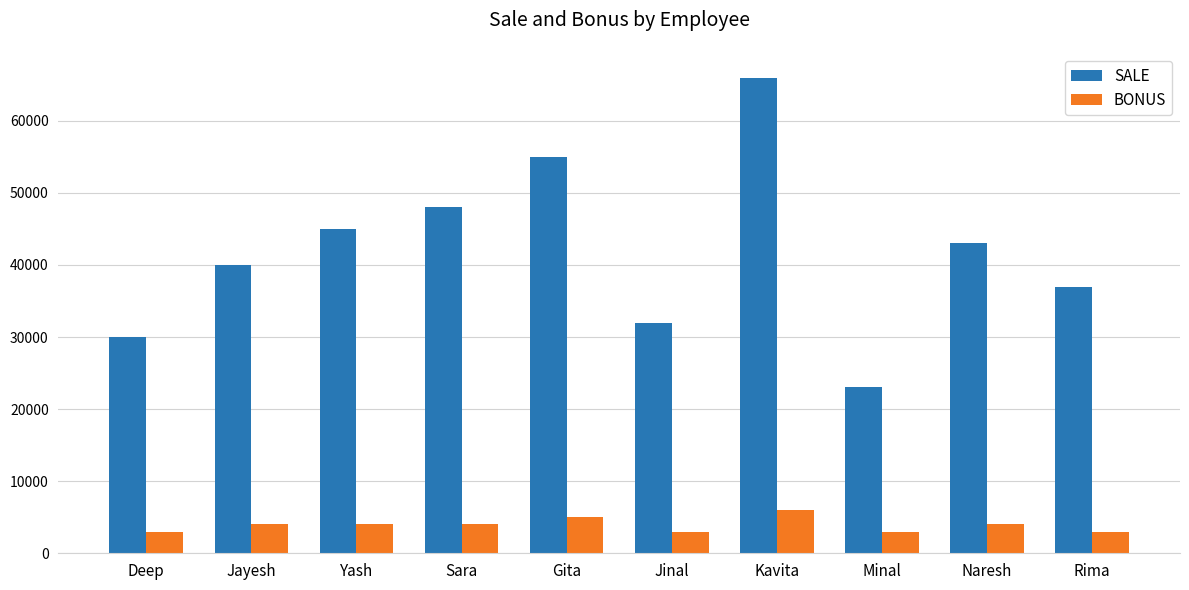

At Jinal, list the series in order from largest to smallest.

SALE, BONUS